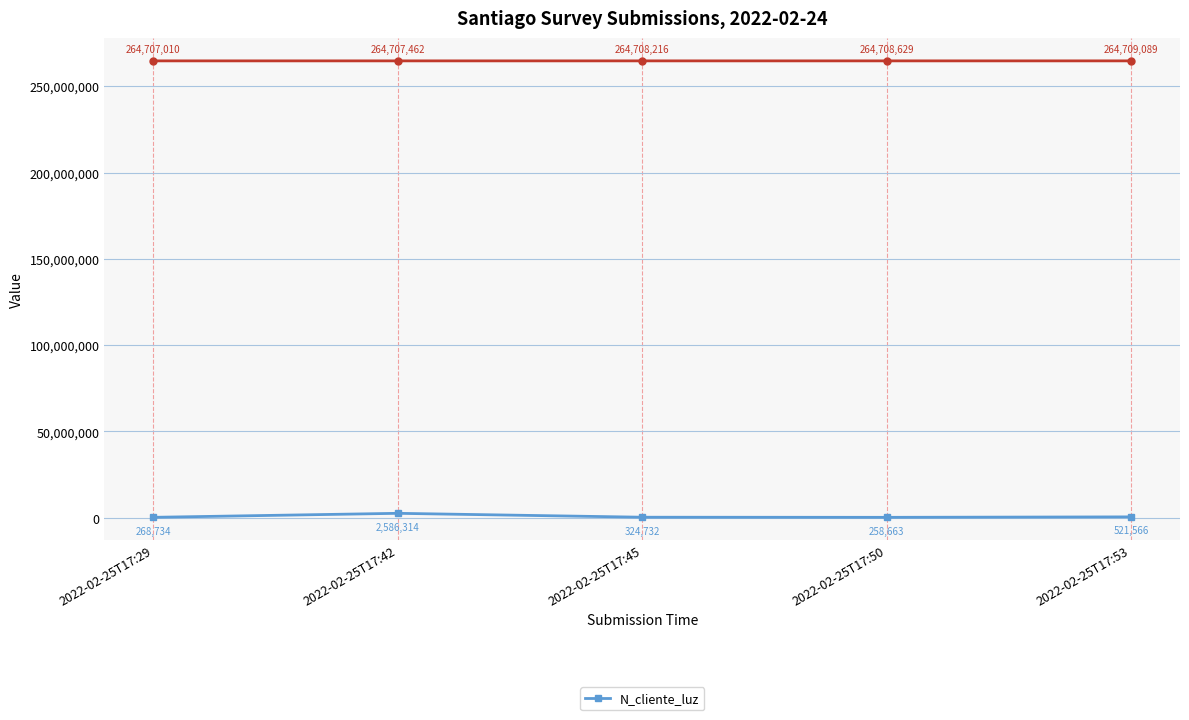

List the labels in order of value, largest first.

2022-02-25T17:42, 2022-02-25T17:53, 2022-02-25T17:45, 2022-02-25T17:29, 2022-02-25T17:50